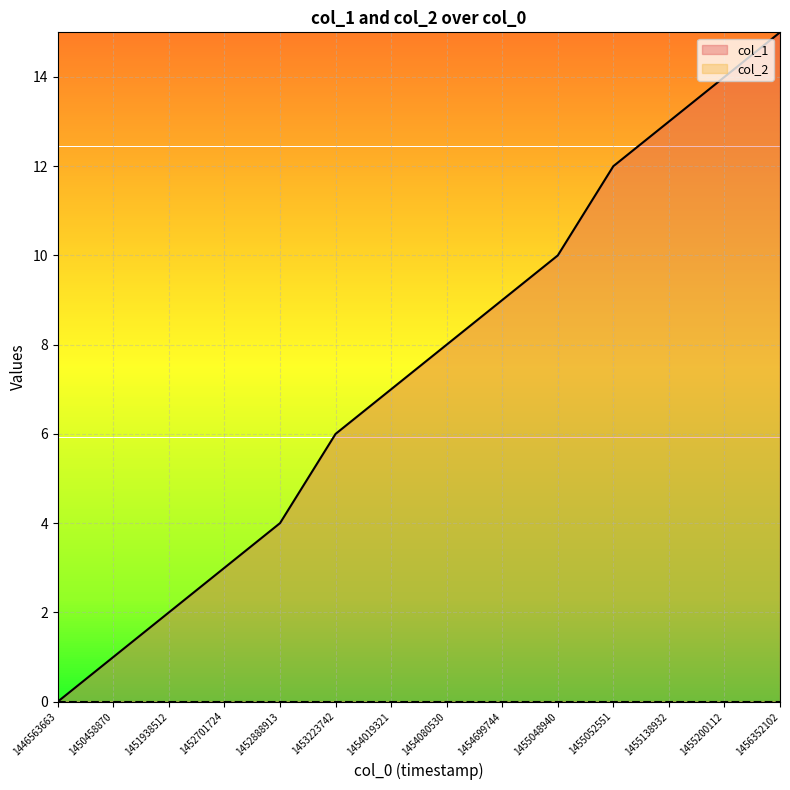

What is the sum of all values?

104